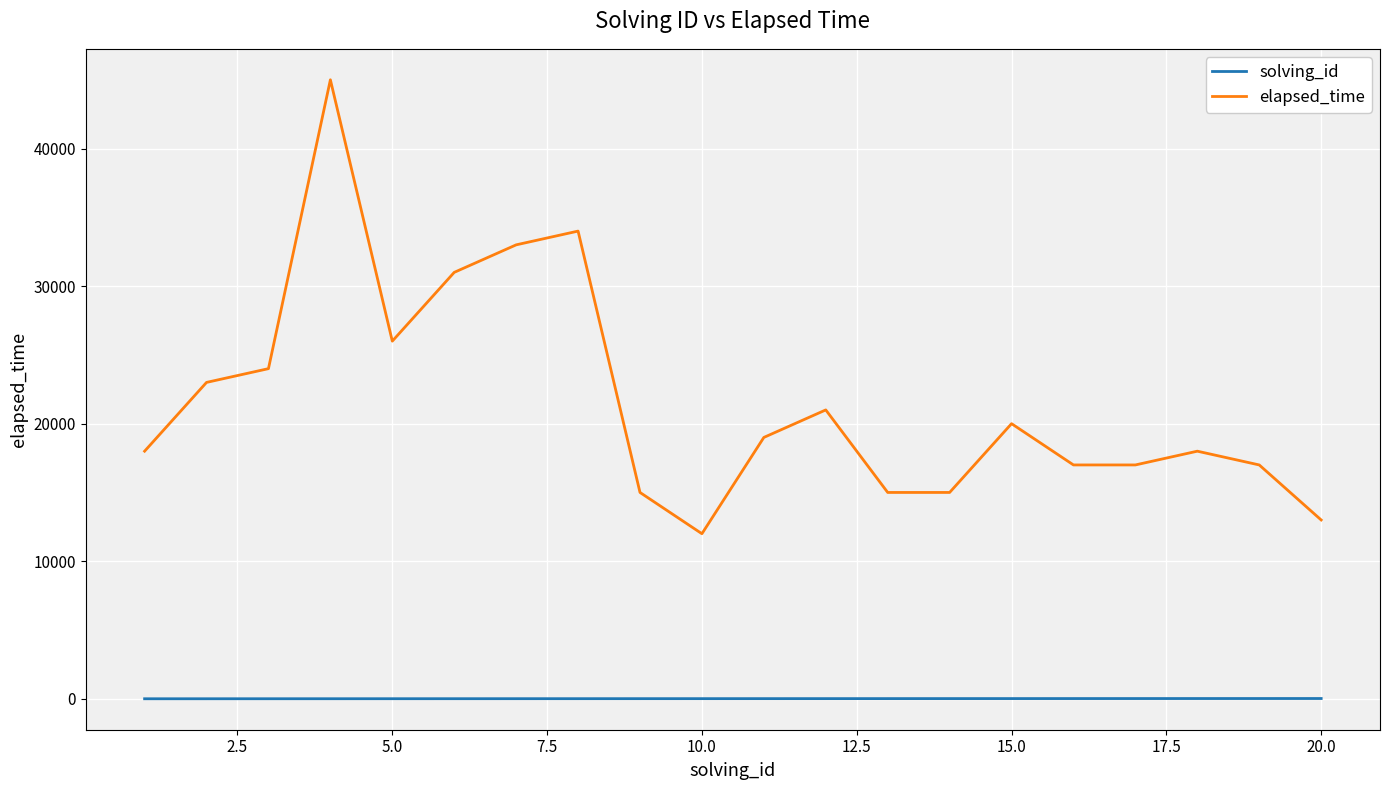

Which series has the widest spread of values?

elapsed_time